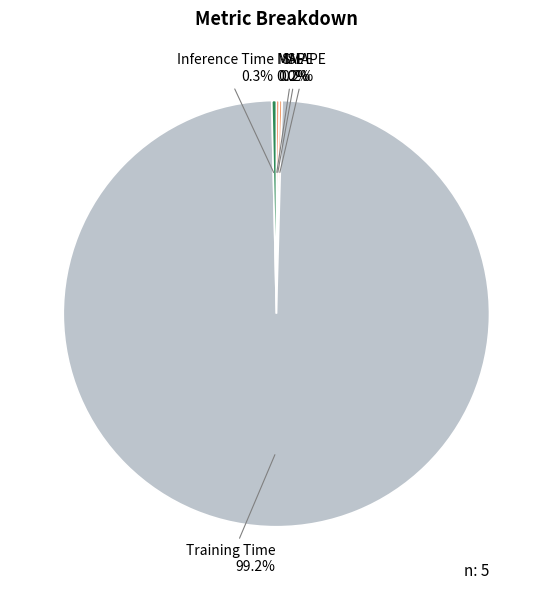

How much of the chart is everything except Inference Time?

99.7%